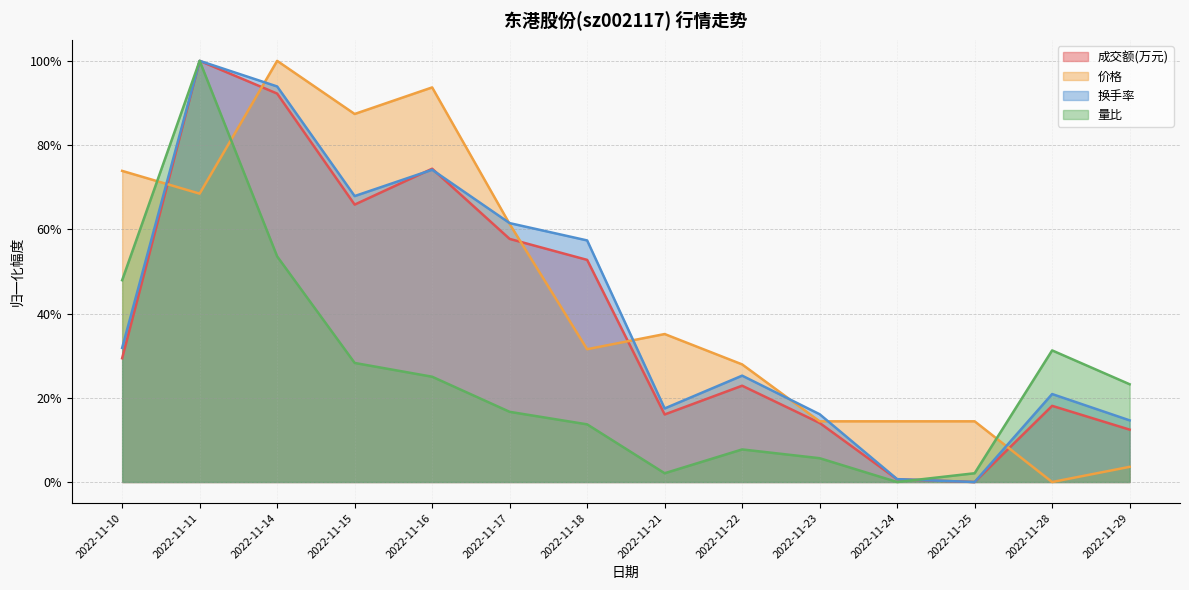

Where do 量比 and 价格 first cross each other?

2022-11-10 and 2022-11-11